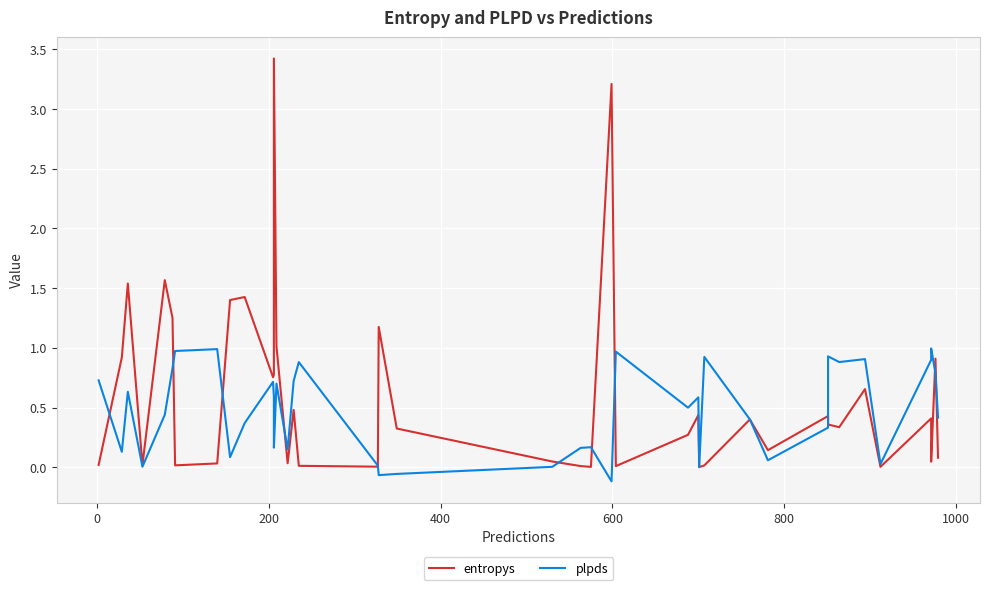

What is the maximum value shown in the chart?

3.4